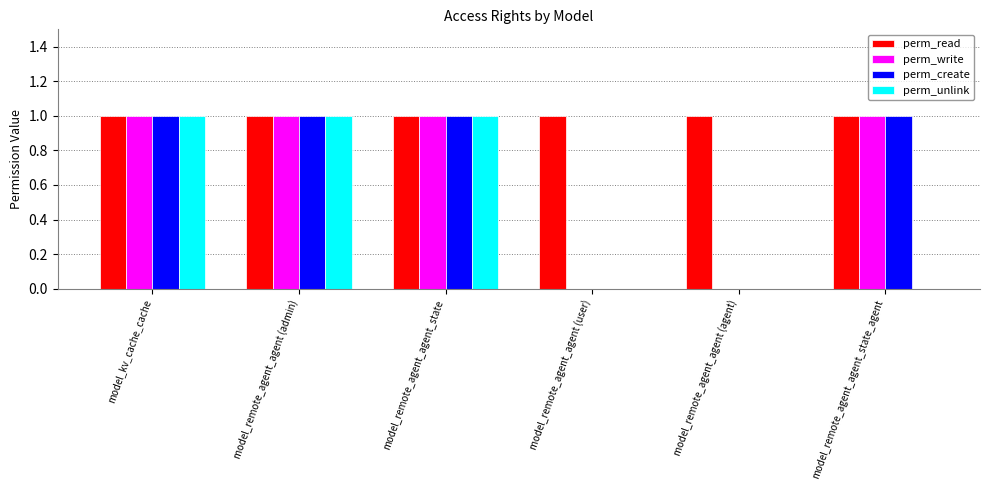

What is the difference between the perm_unlink values at model_remote_agent_agent_state and model_remote_agent_agent_state_agent?

1